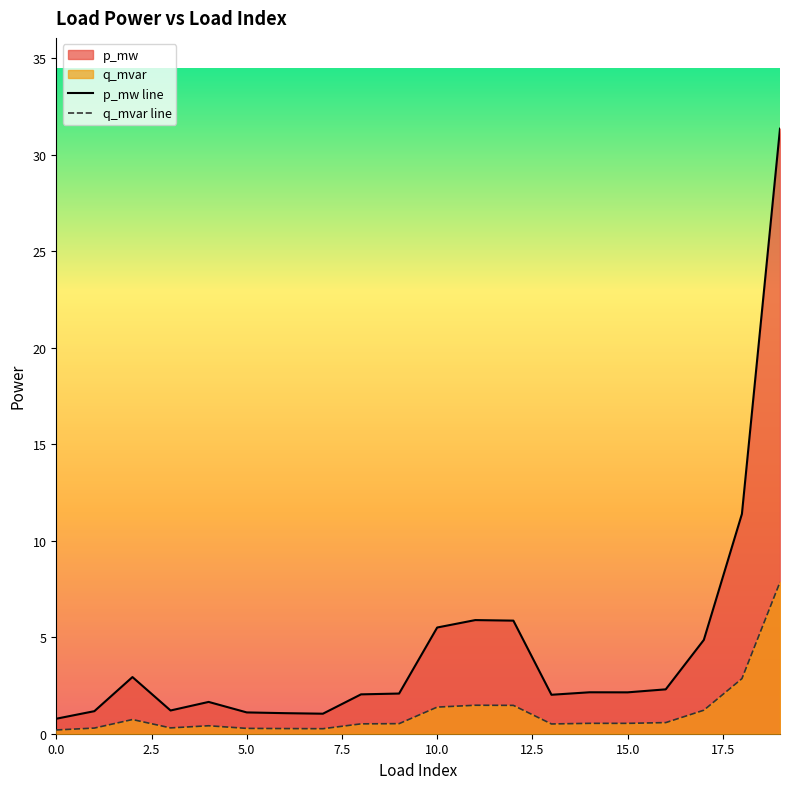

True or false: p_mw and q_mvar cross at least once.

False